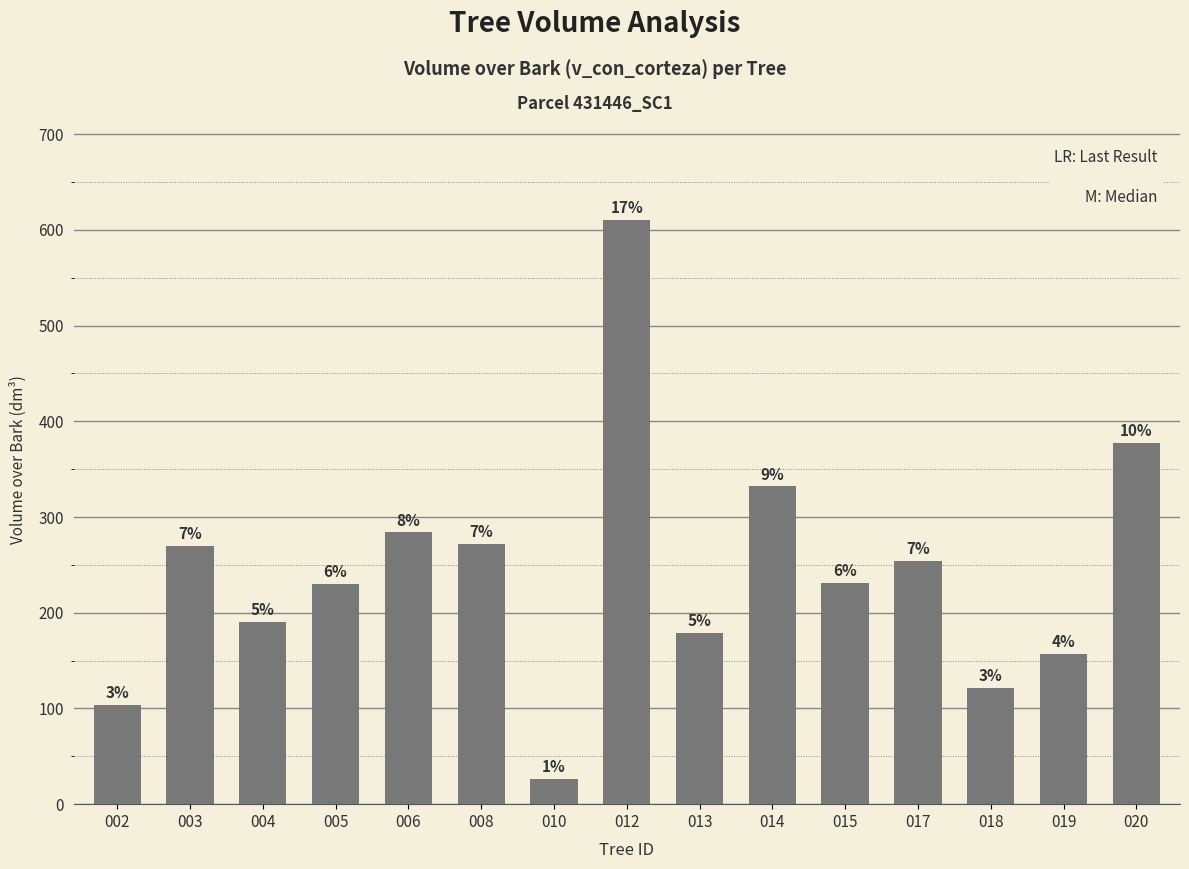

Where does the data first go above 230?

003